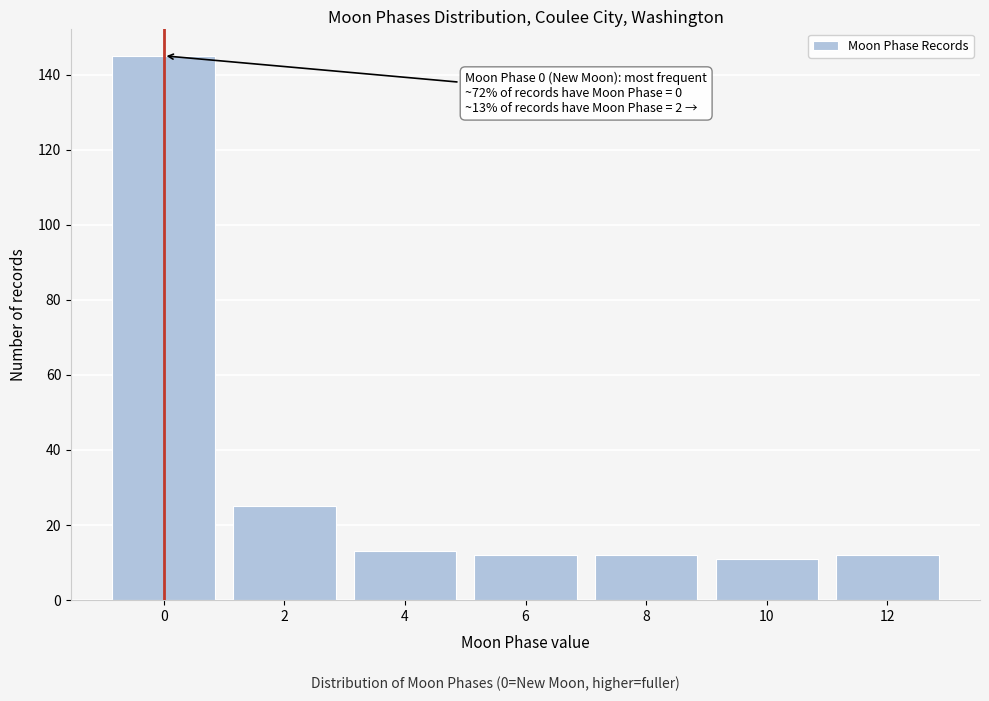

Reading left to right, list all the values displayed in this chart.

0=145	2=25	4=13	6=12	8=12	10=11	12=12